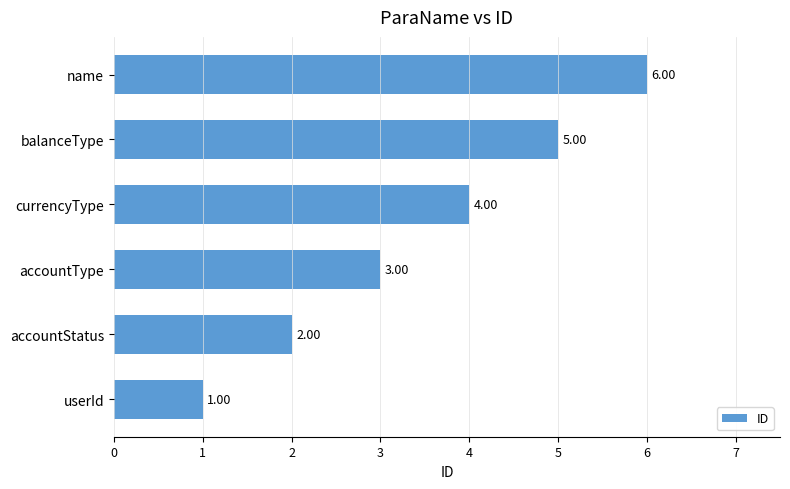

At which label is the value closest to 3?

accountType